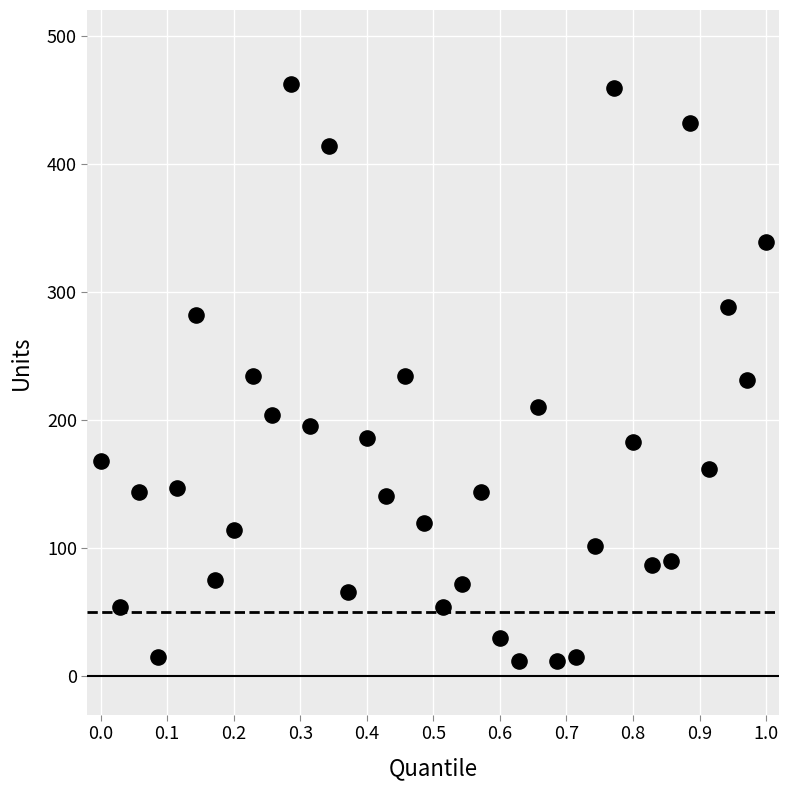

What is the range of Y values (max minus min)?

450